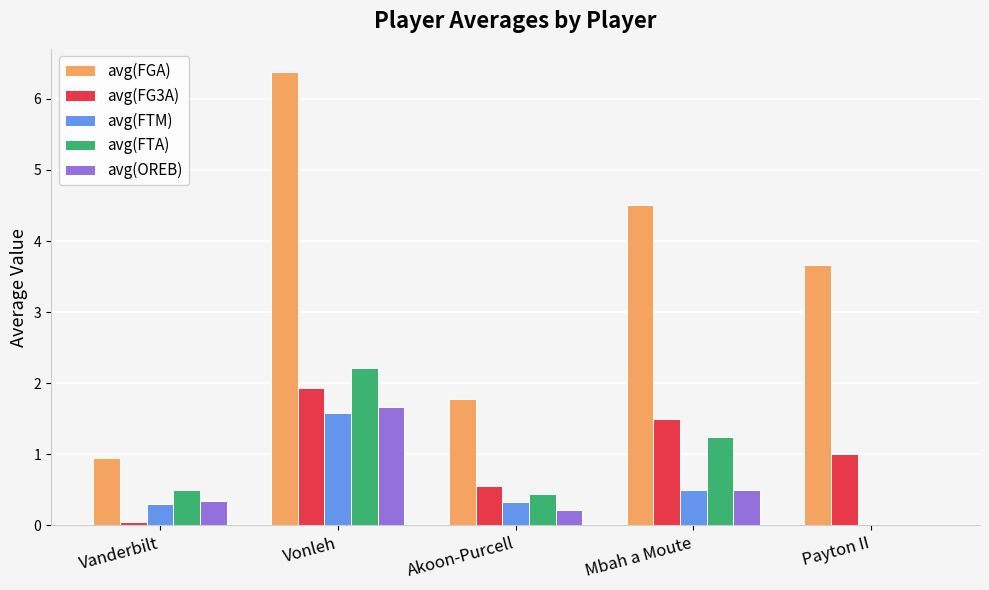

The value of avg(FG3A) at Vonleh is 0.4. True or false?

False